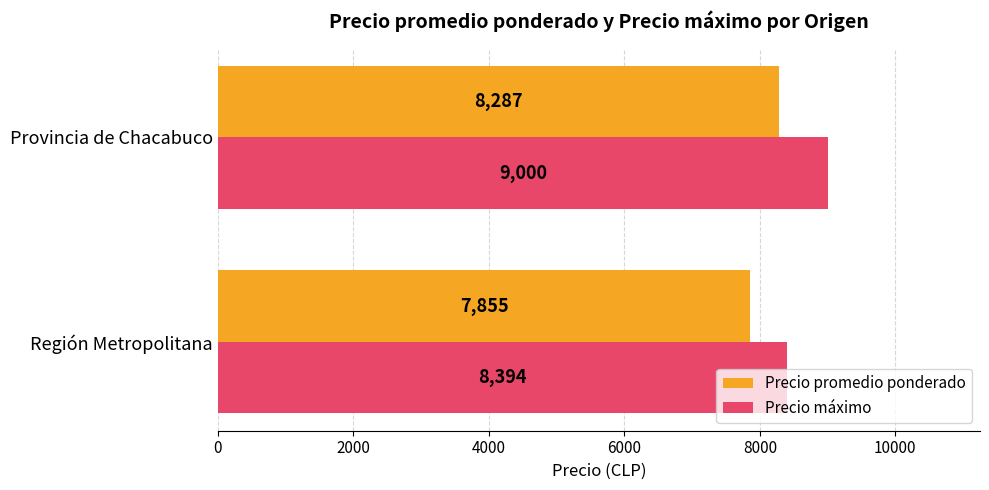

Read the Precio máximo value at Región Metropolitana, to the nearest 10.

8390